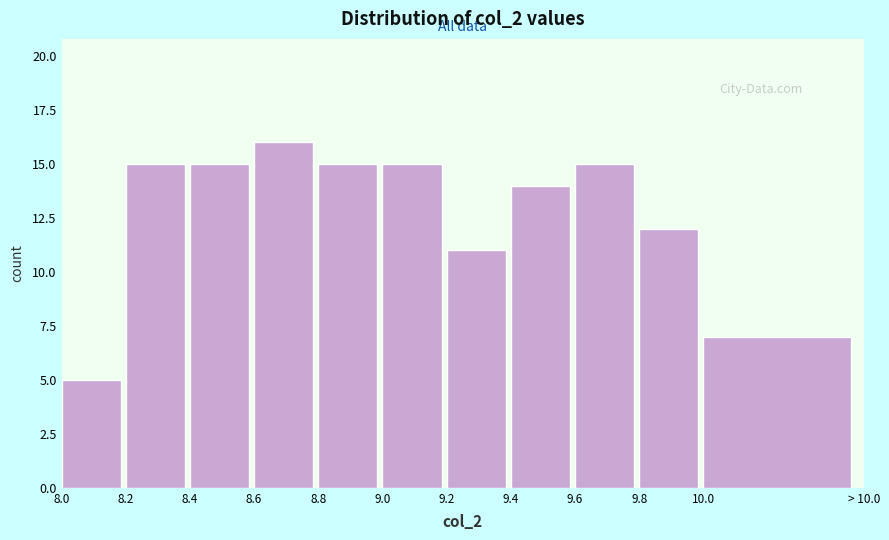

Reading left to right, transcribe all the data shown in this chart.

8.0=5	8.2=15	8.4=15	8.6=16	8.8=15	9.0=15	9.2=11	9.4=14	9.6=15	9.8=12	10.0=7